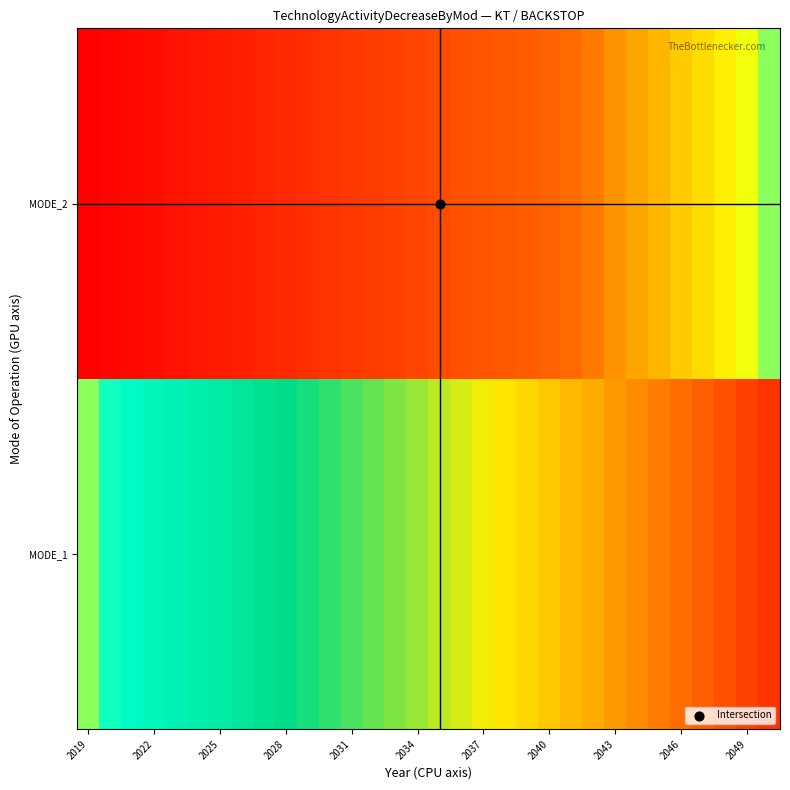

Which label corresponds to the largest value in the chart?

31